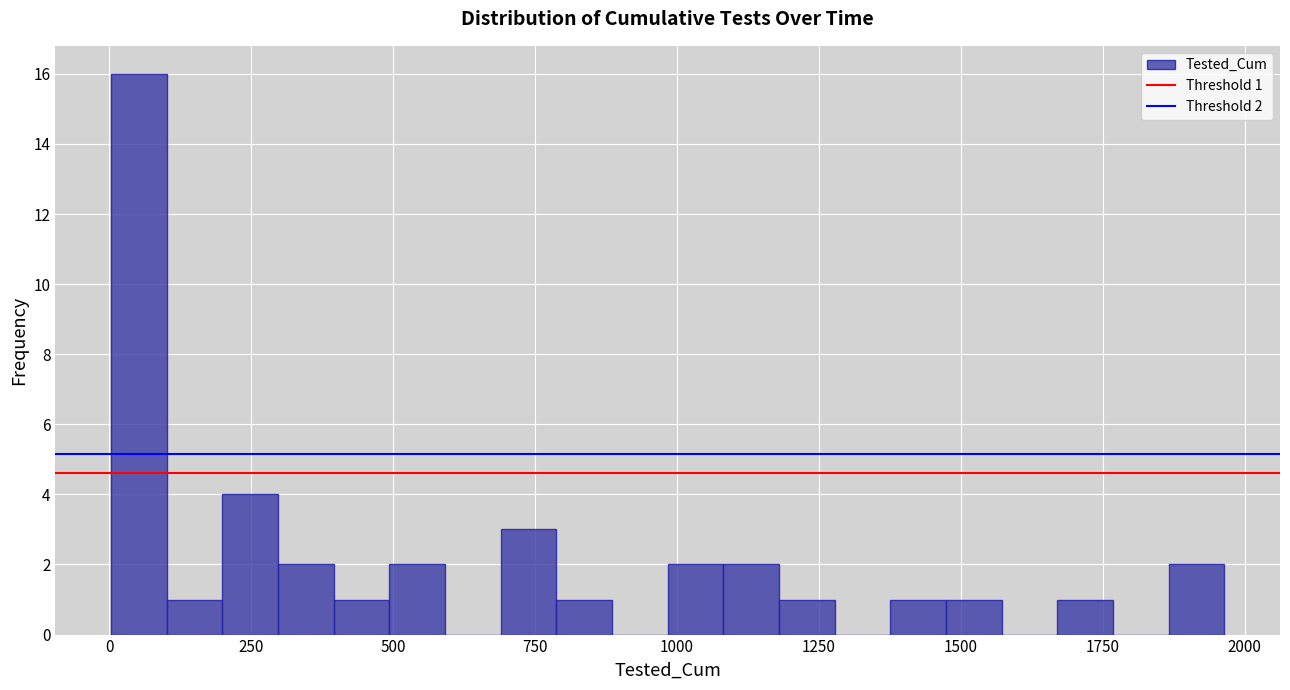

Around what value on the x-axis is the tallest bar? Give the approximate position of its centre, as read against the axis.

50